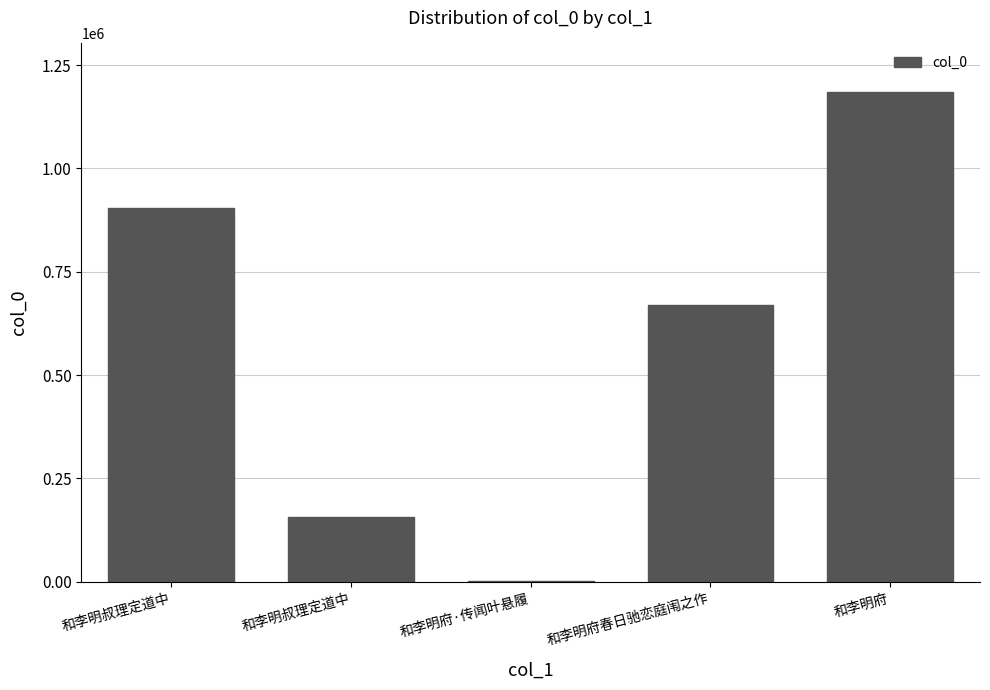

Between 和李明府·传闻叶悬履 and 和李明府春日驰恋庭闱之作, which is larger?

和李明府春日驰恋庭闱之作